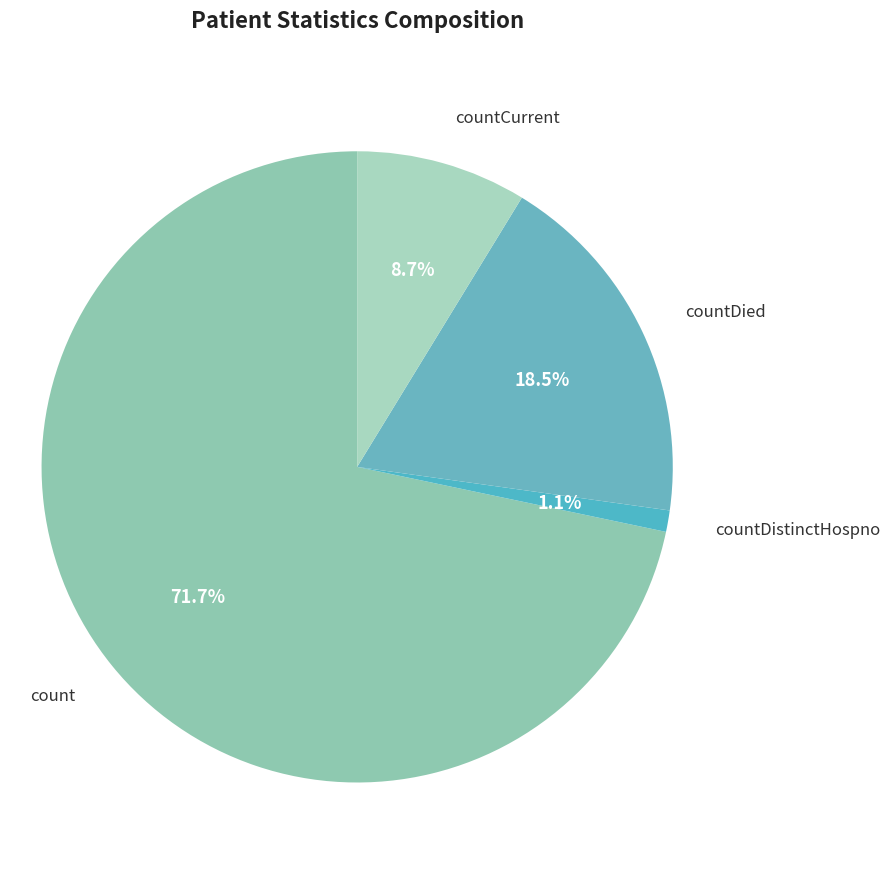

How many segments does this pie chart have?

4